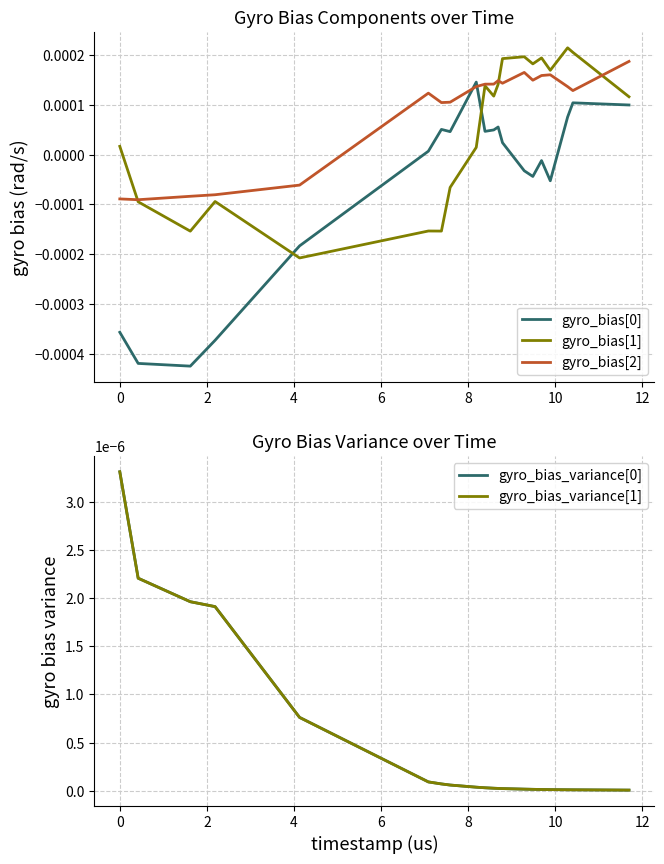

True or false: gyro_bias[0] and gyro_bias[1] cross at least once.

True